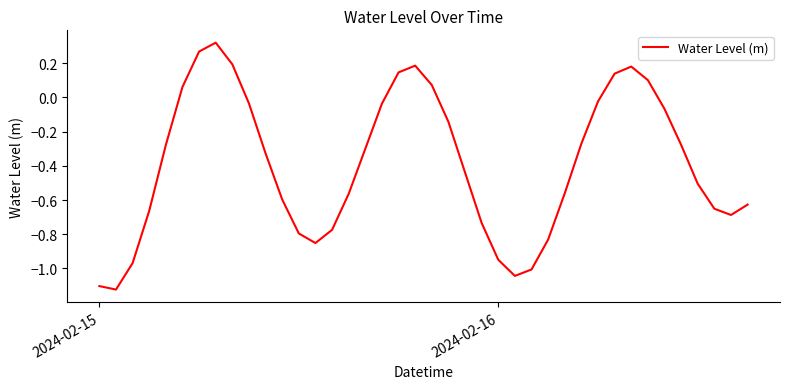

What is the average value?

-0.4